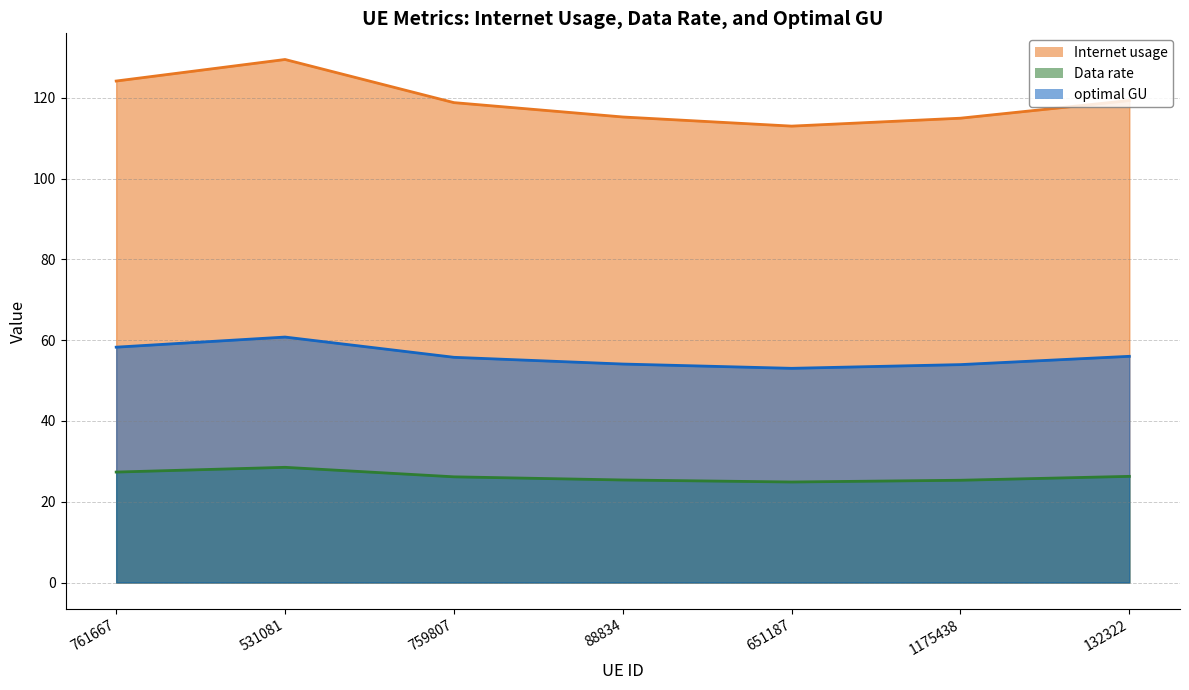

What value does the optimal GU series have at 651187?

53.0